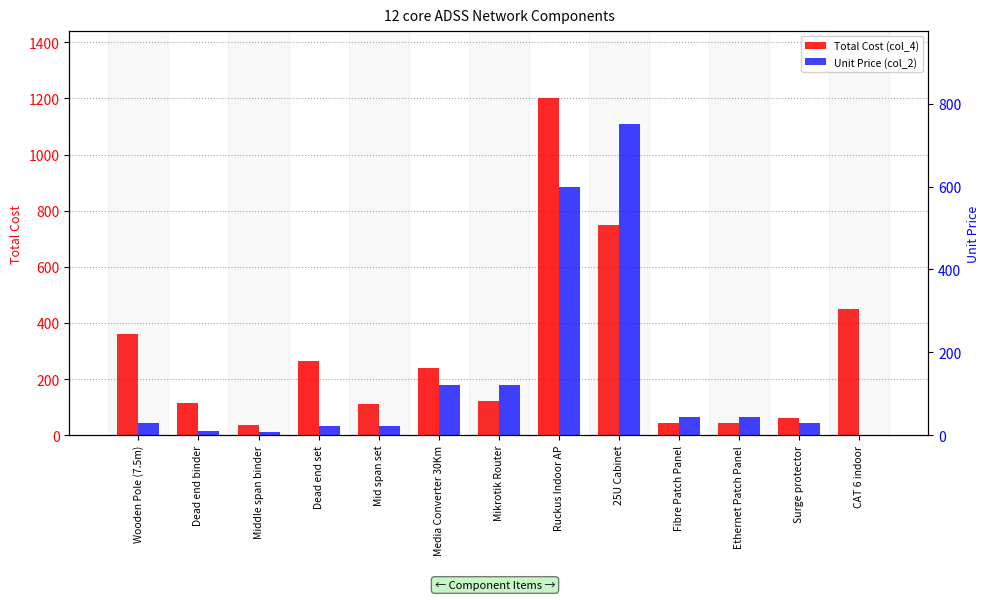

What is the value of the Total Cost (col_4) bar at the 4th from the left?

264.0